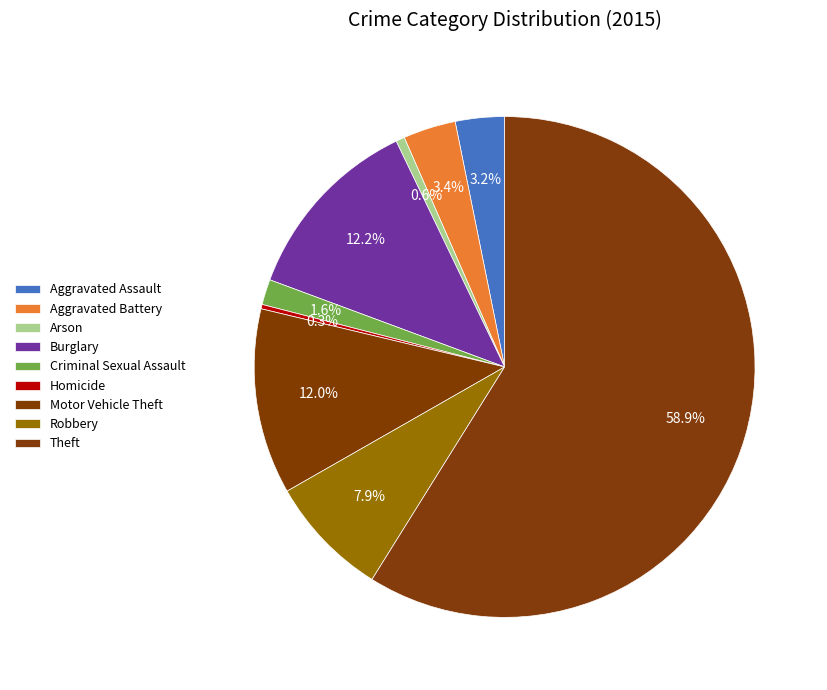

Rank the categories by value from lowest to highest.

Homicide, Arson, Criminal Sexual Assault, Aggravated Assault, Aggravated Battery, Robbery, Motor Vehicle Theft, Burglary, Theft